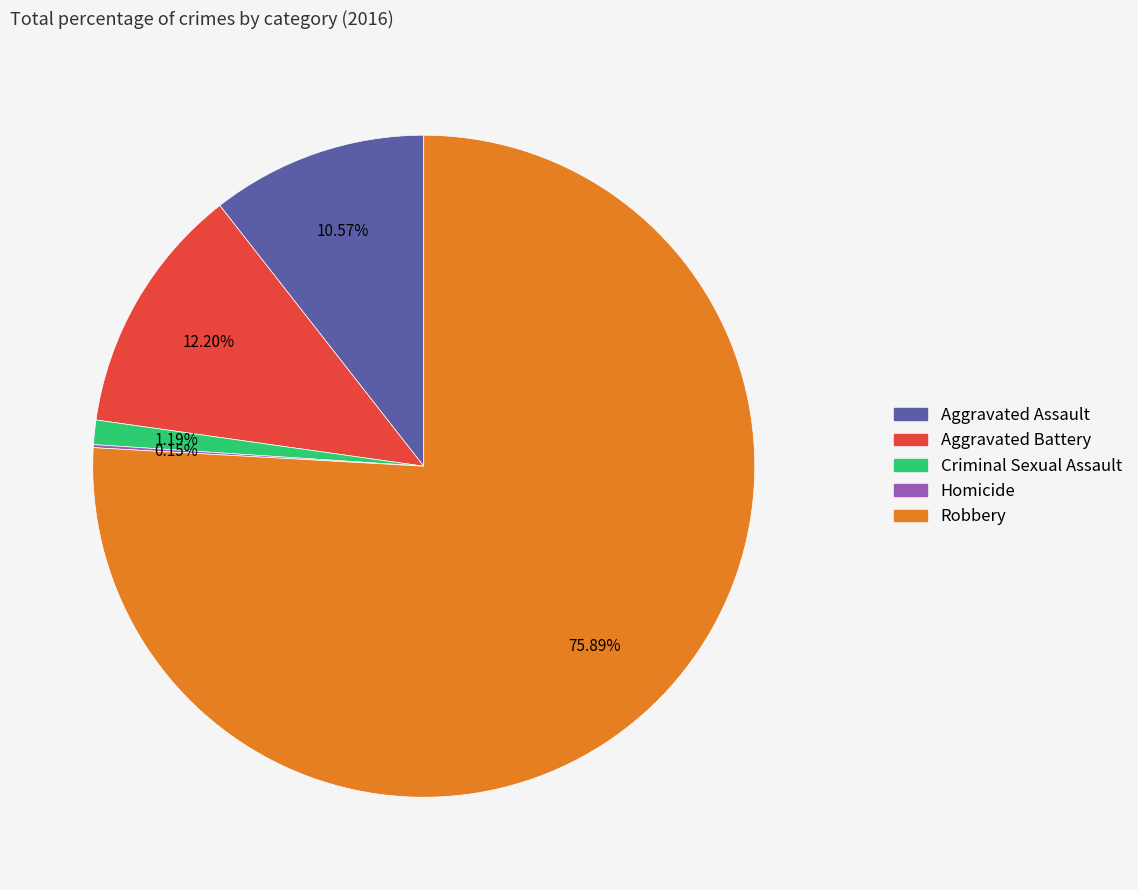

Which has a higher value, Robbery or Criminal Sexual Assault?

Robbery